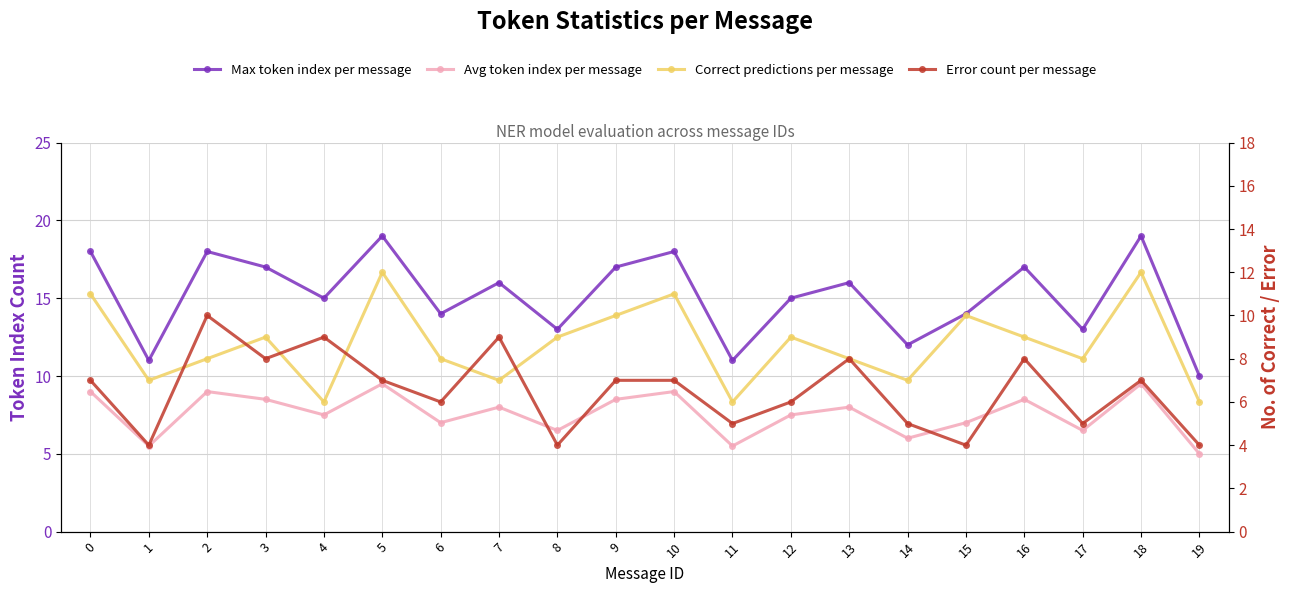

What is the sum of all Max token index per message values?

303.0